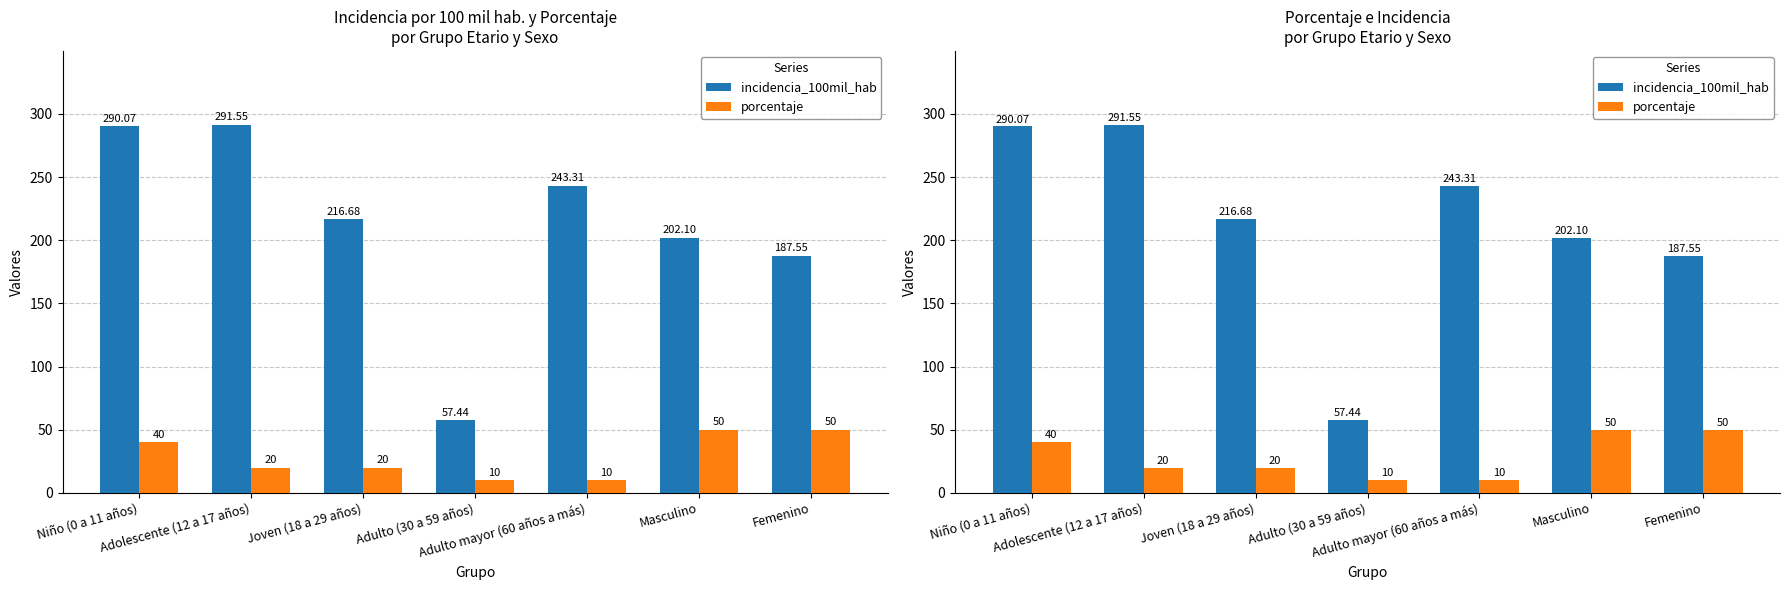

Which series has the largest total across all categories?

incidencia_100mil_hab